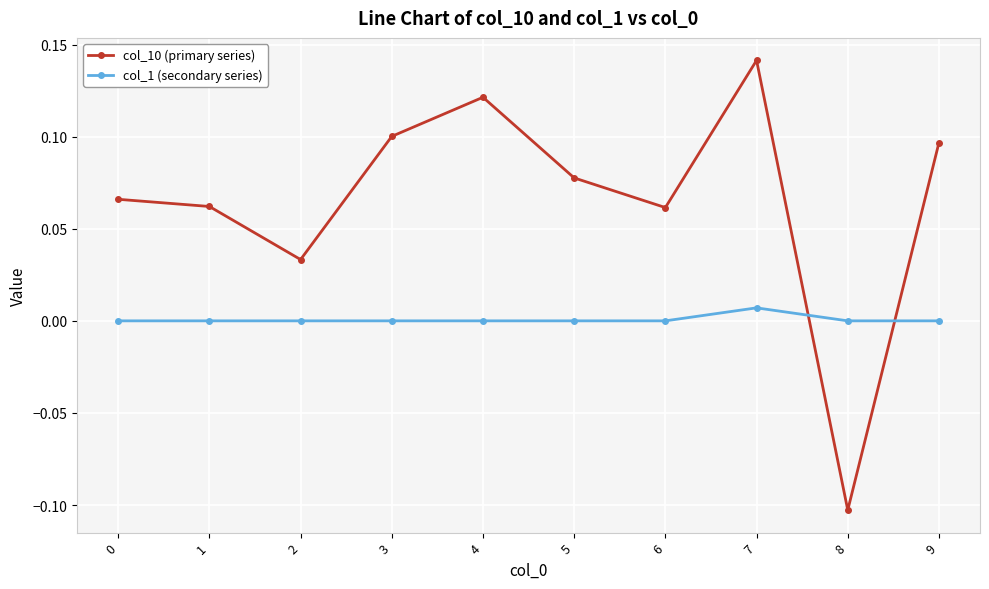

Which category has the highest value in the col_1 (secondary series) series?

7